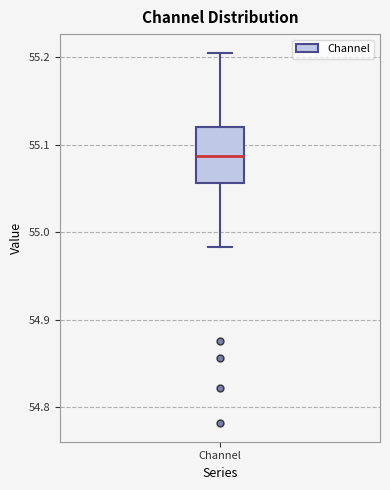

Where is the lower edge of the box for Channel on the y-axis? The values are not printed on the chart, so give them approximately, as read against the axis.

55.06